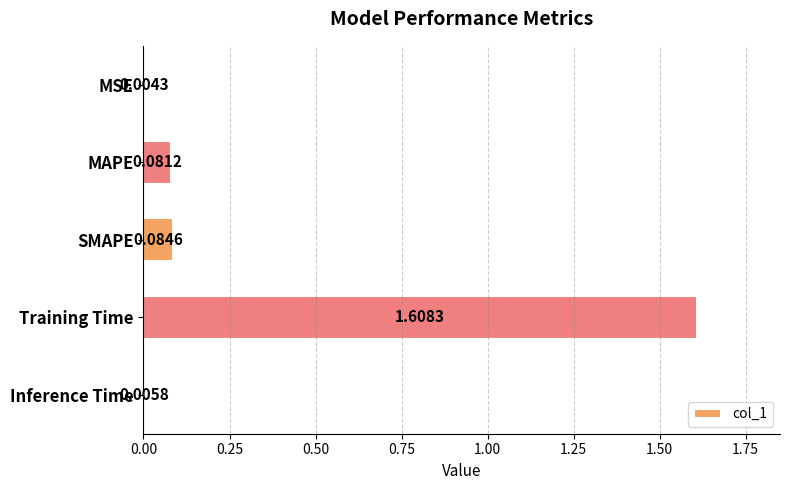

Are the bars horizontal?

Yes